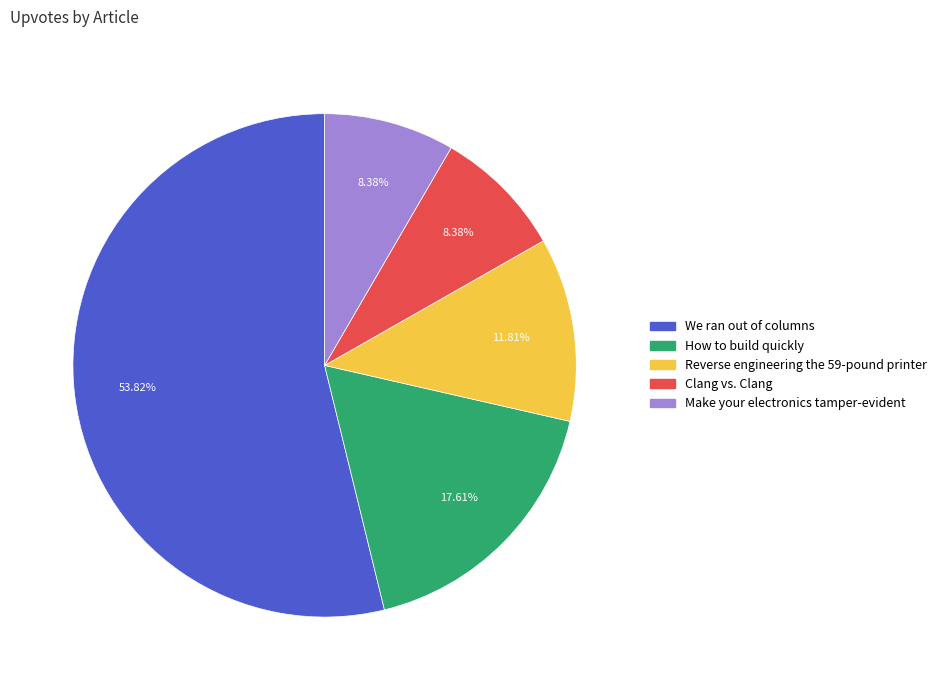

To the nearest percent, what is the difference between the largest and smallest slice percentages?

45%